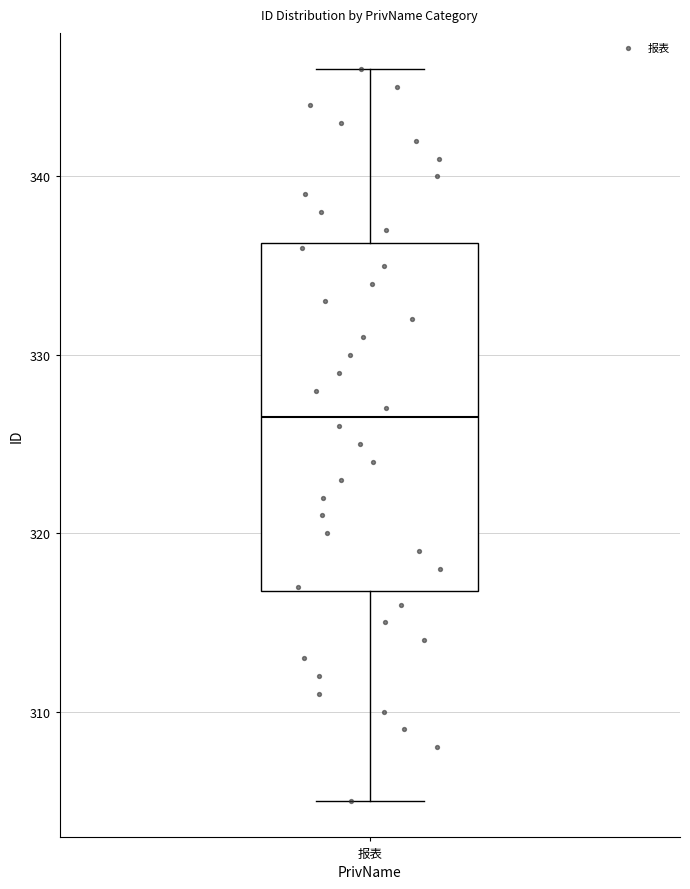

Read this box plot against the y-axis: the position of the median line, the range covered by the box, and the ends of both whiskers. The values are not printed on the chart, so give them approximately, as read against the axis.

median 327, box 317 to 336, whiskers 305 to 346